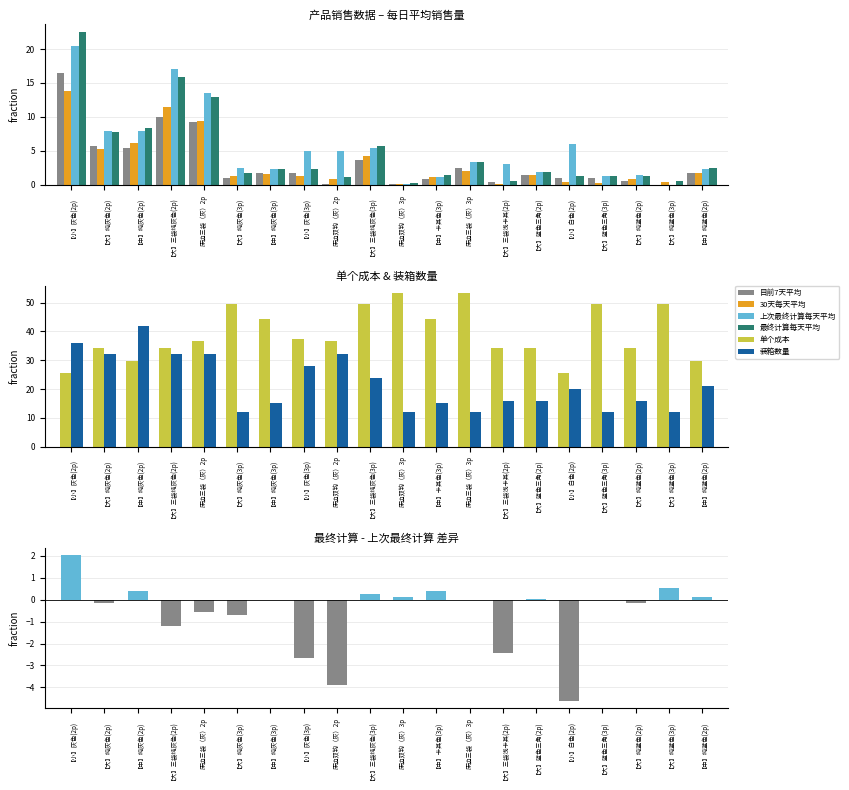

Does the chart contain any negative values?

No